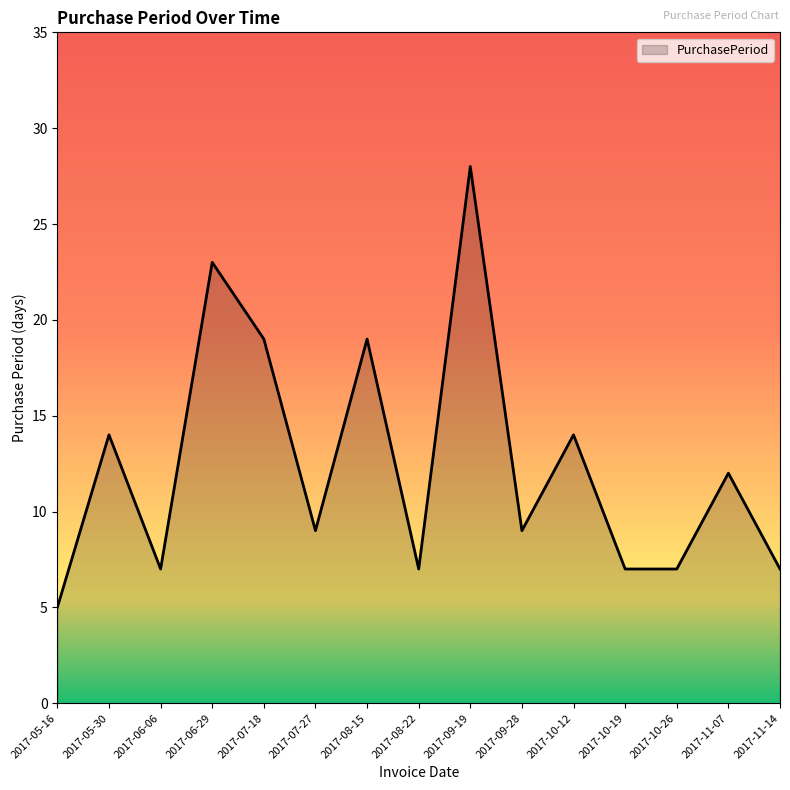

What is the greatest value displayed?

28